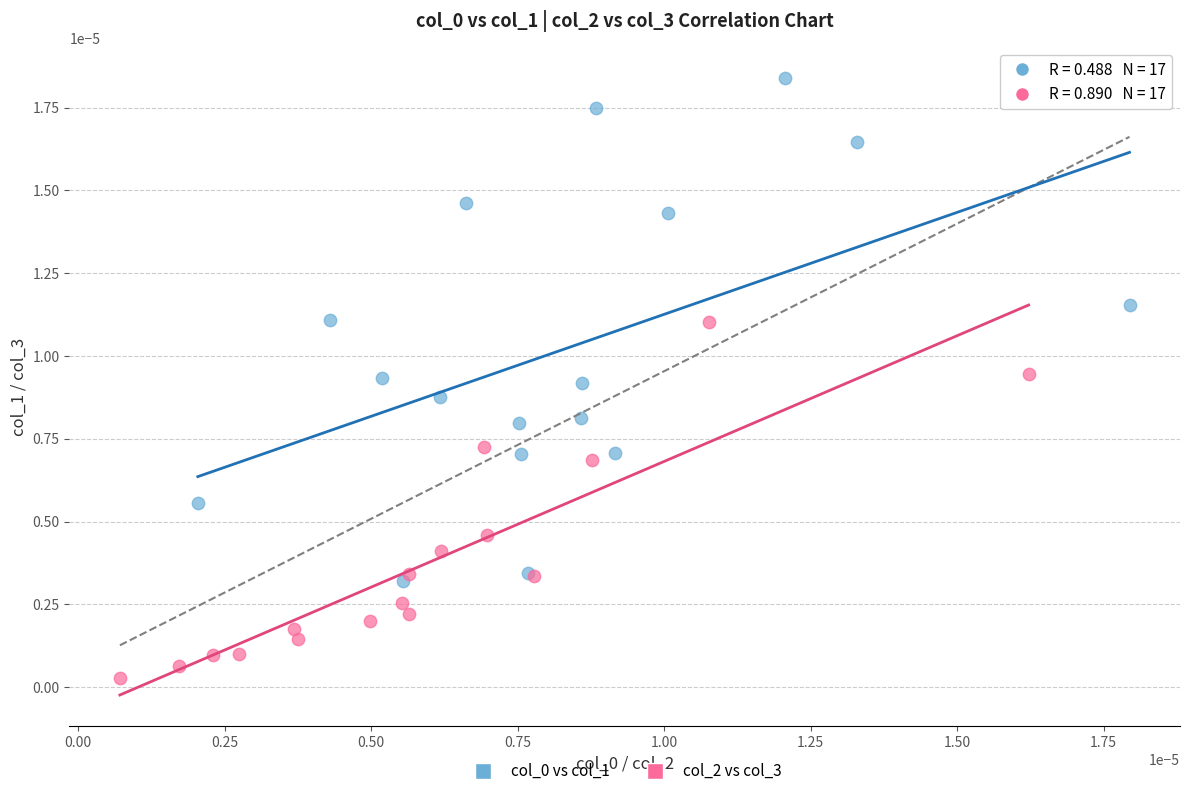

Which series contains the lowest Y value?

col_2 vs col_3